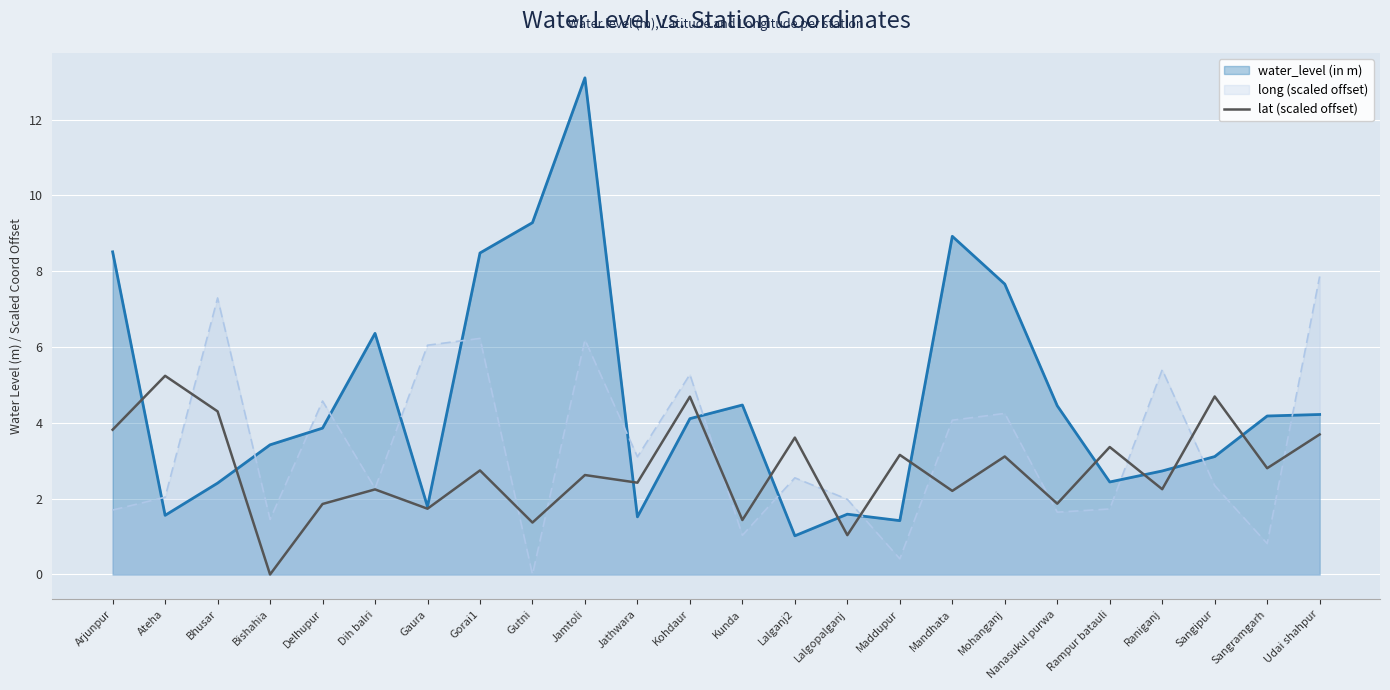

What position from the right is Arjunpur?

24